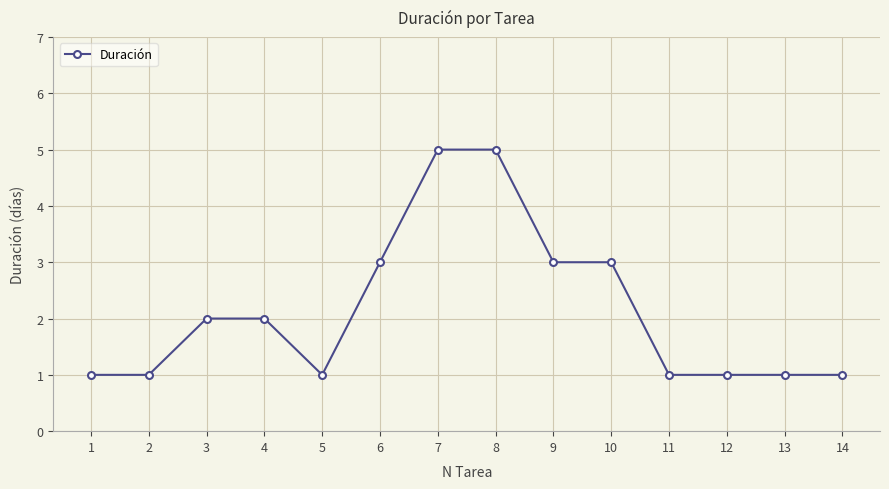

What is the change in value from 2 to 6?

+2